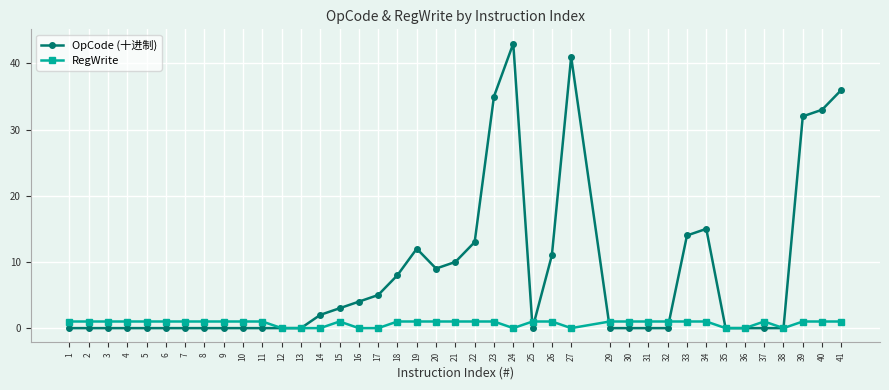

At which category is the sum across all series the highest?

24